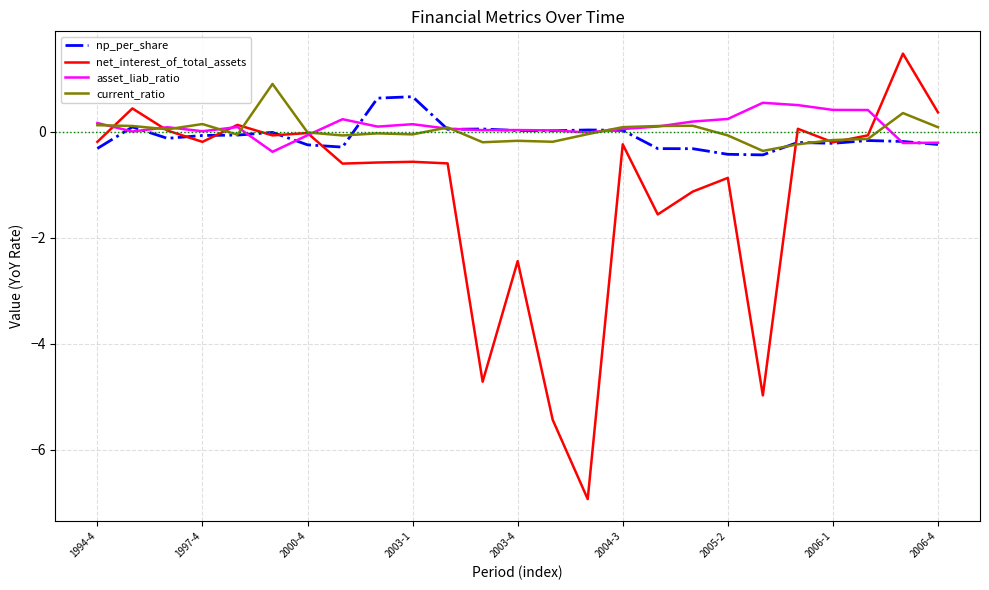

What is the highest value of the current_ratio series?

0.9